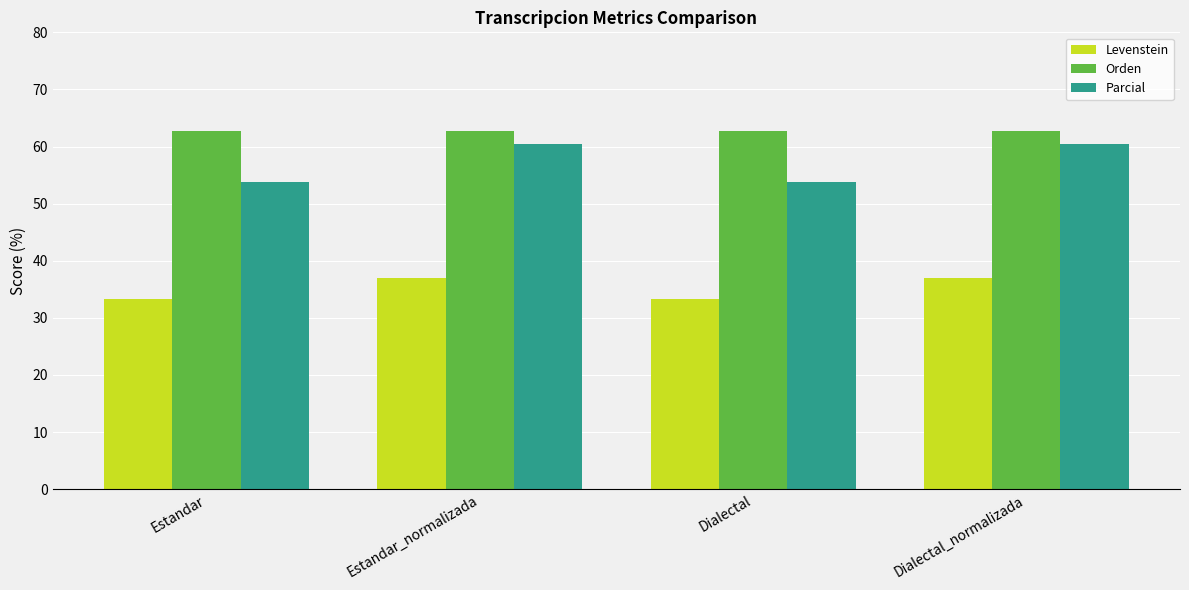

What position from the right is Estandar?

4